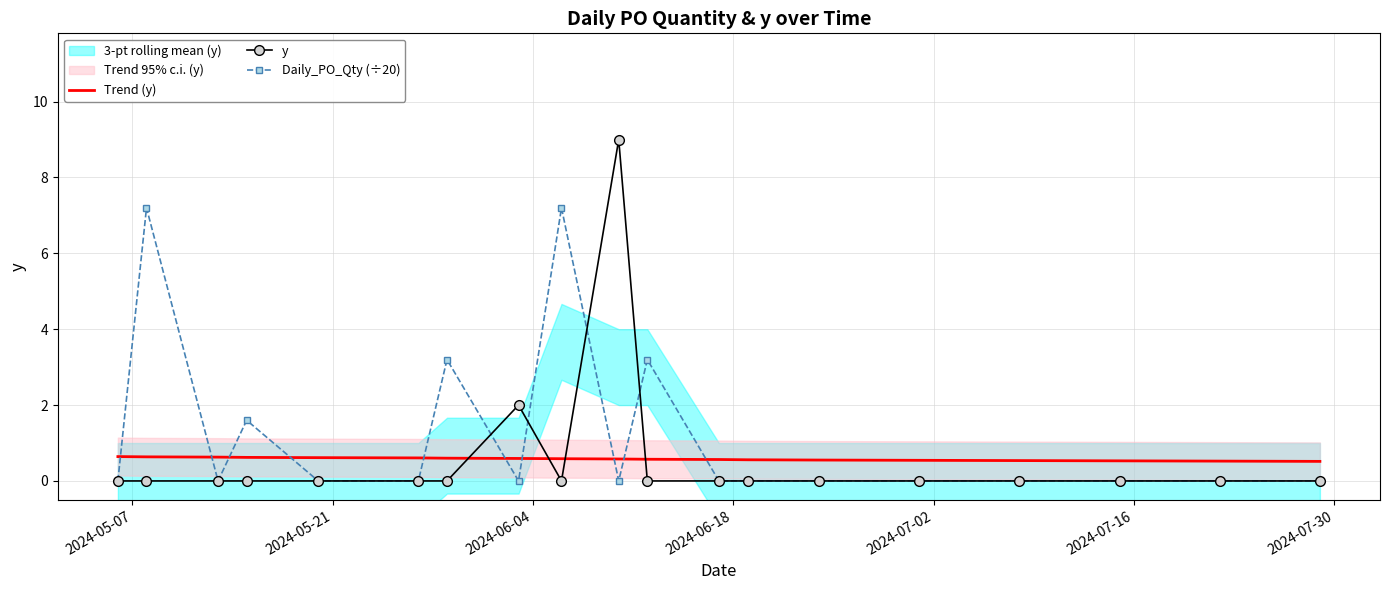

How many positive values does the Daily_PO_Qty (÷20) series have?

5